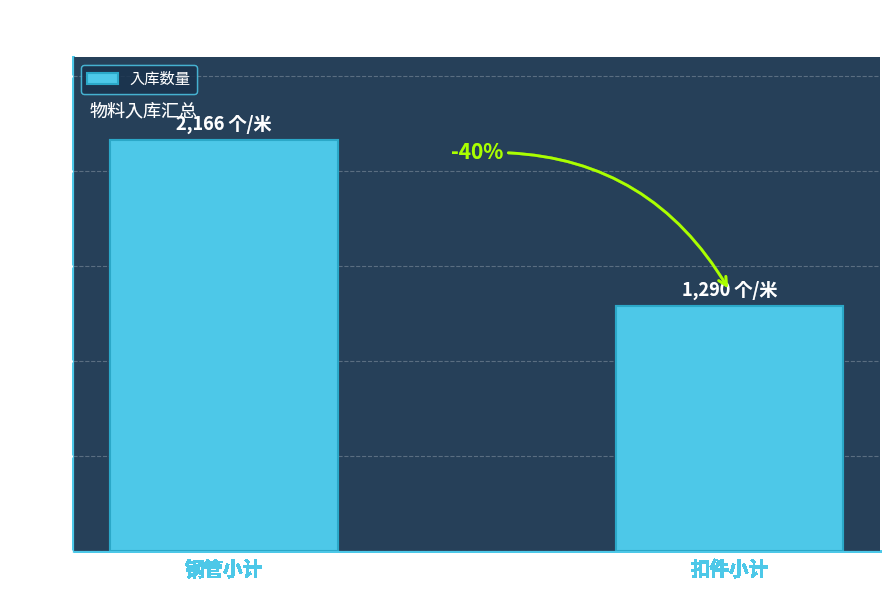

At which label does the data first exceed 2165?

钢管小计